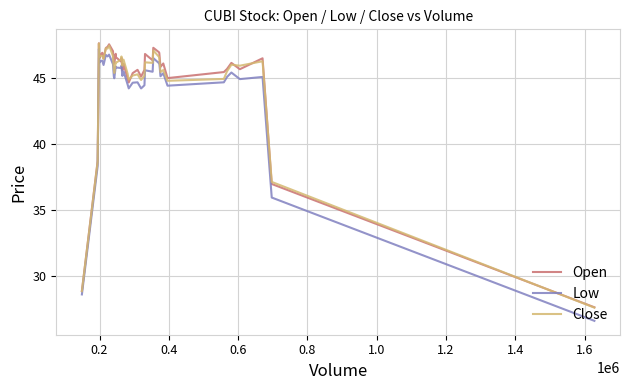

What is the minimum value shown in the chart?

26.6